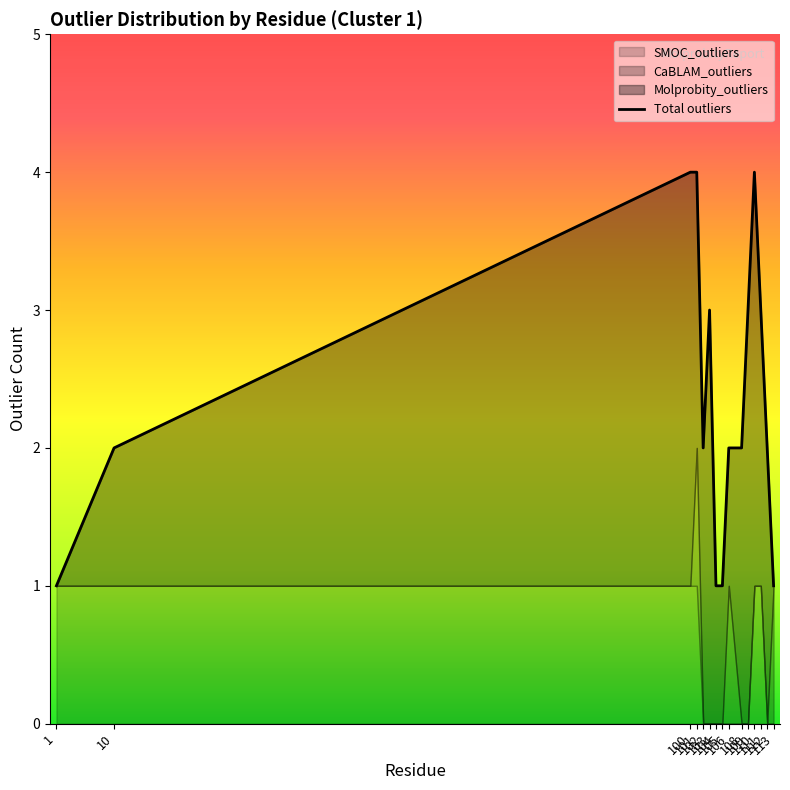

At which label does the data first exceed 2?

100